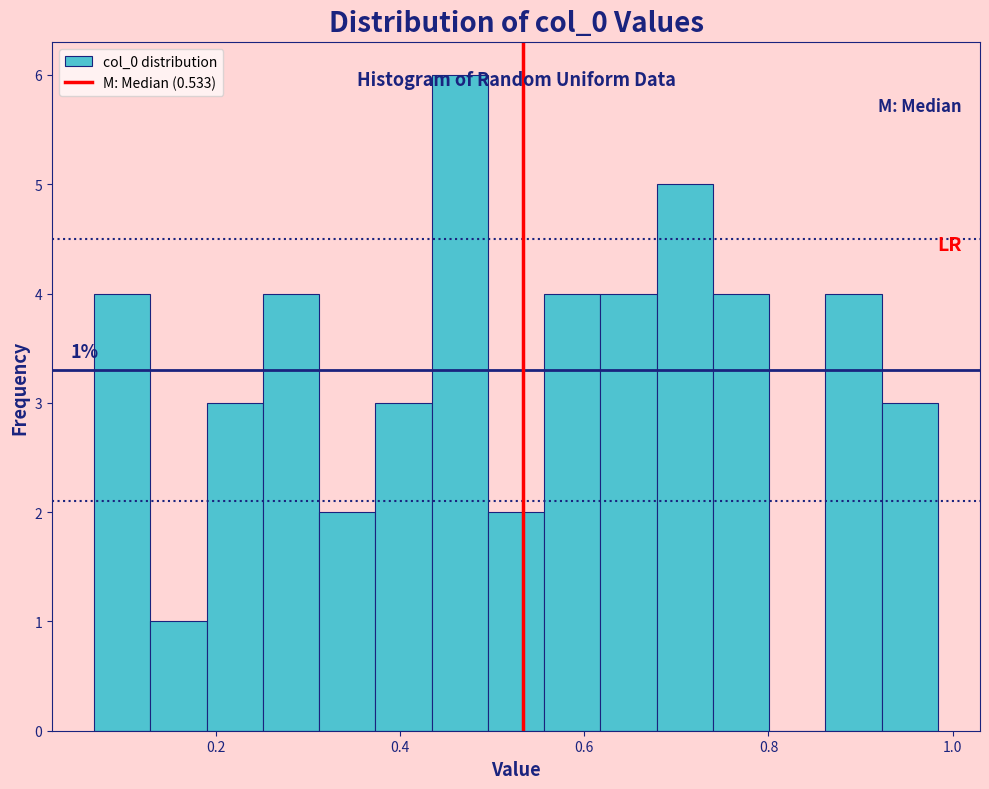

Around what value on the x-axis is the tallest bar? Give the approximate position of its centre, as read against the axis.

0.46